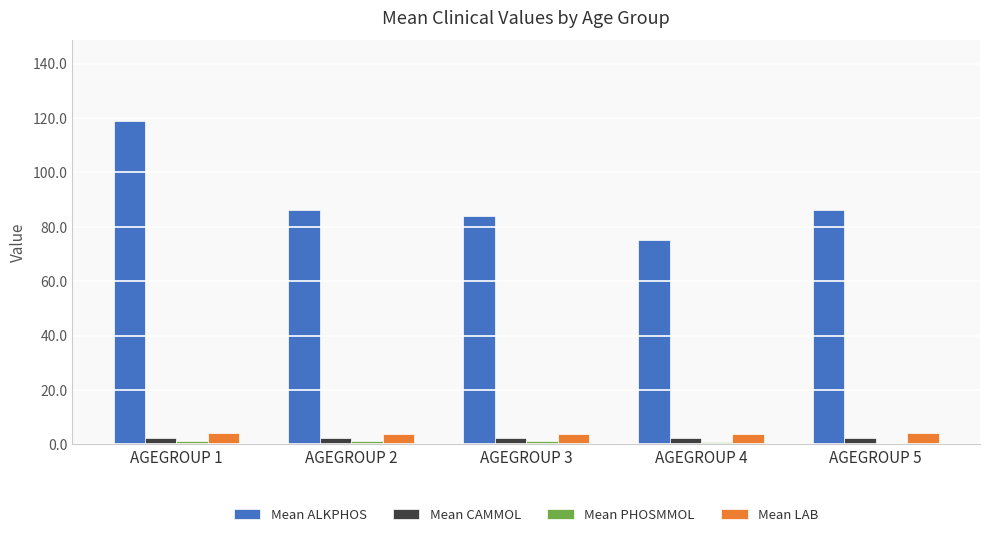

Between AGEGROUP 4 and AGEGROUP 5, which series saw the biggest shift?

Mean ALKPHOS